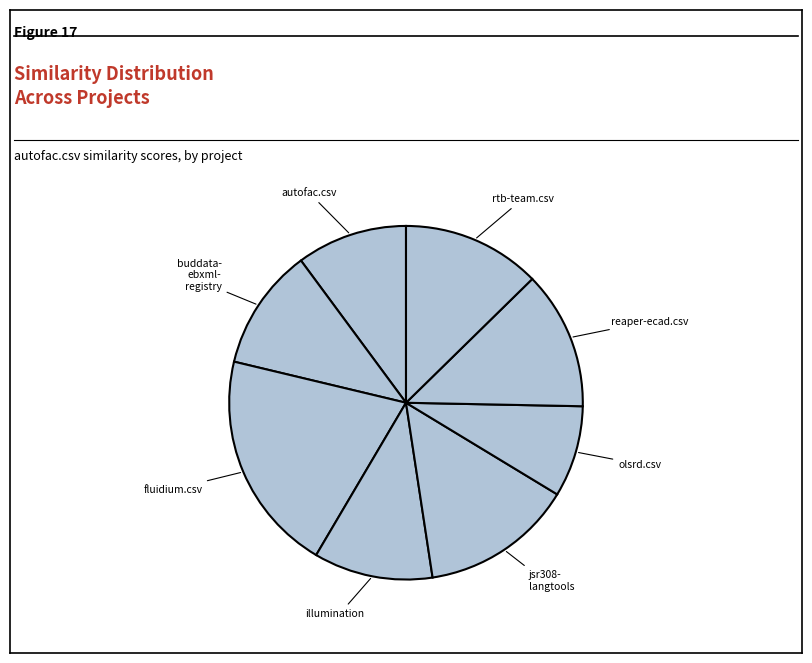

Count the number of slices in the pie.

8